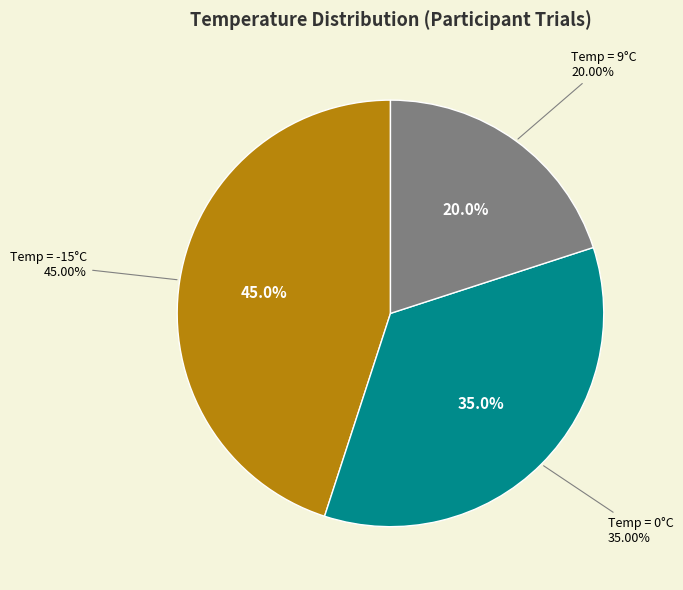

Which has a higher value, 9 or -15?

-15